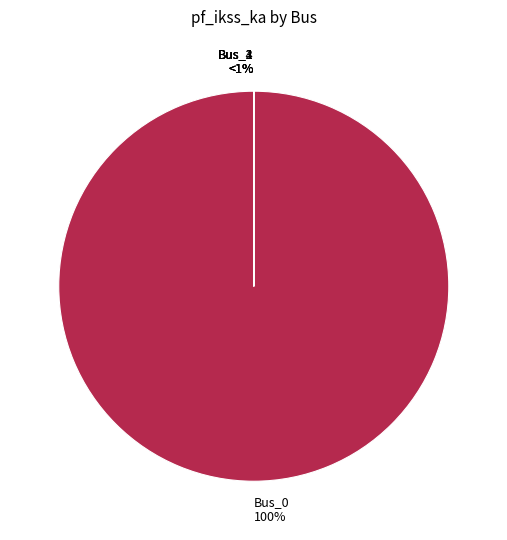

Count the number of slices in the pie.

5